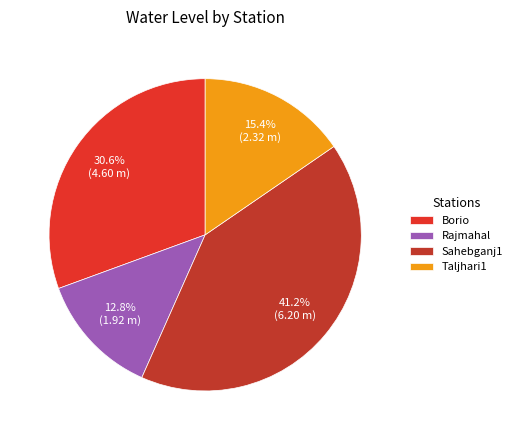

Is there a majority slice in this chart?

No